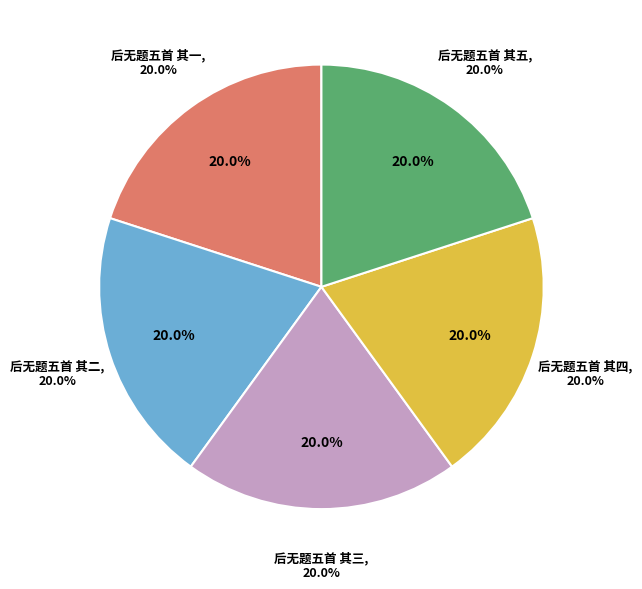

To the nearest percent, what portion does 后无题五首 其五 represent?

20%